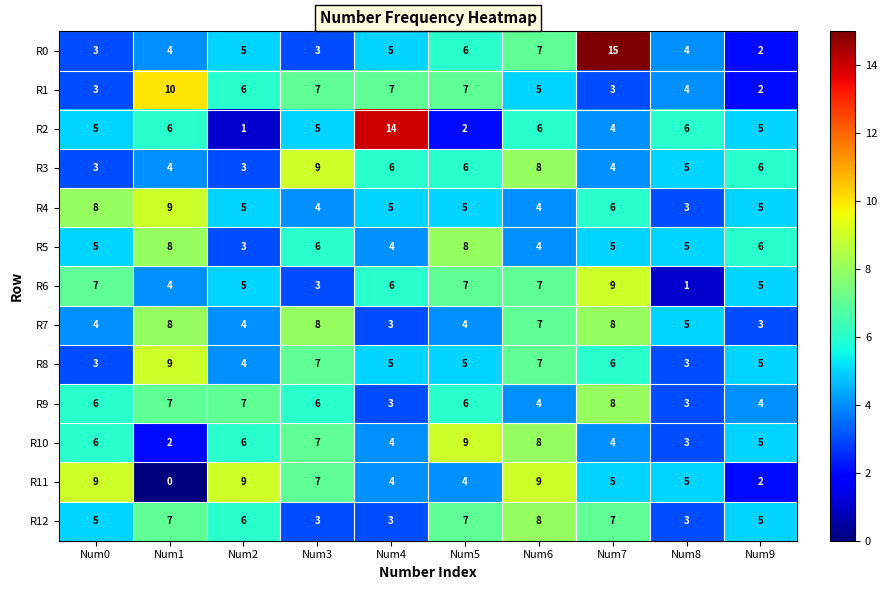

What is the sum of all R11 values?

54